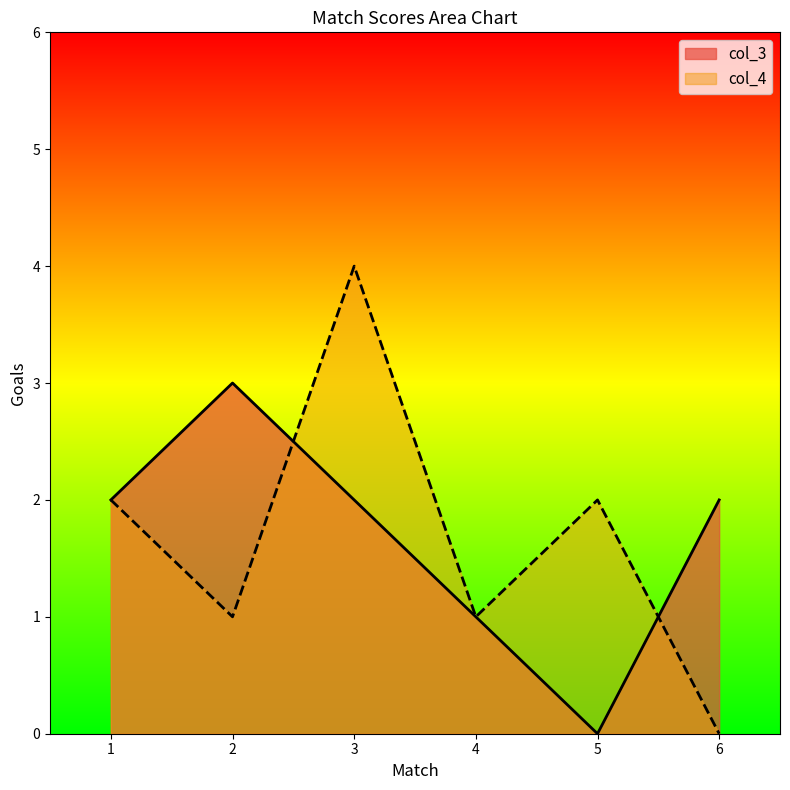

Where do col_3 and col_4 first cross each other?

2 and 3